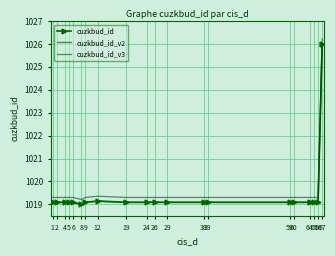

Reading left to right, transcribe all the data shown in this chart.

cuzkbud_id: 1=1019.1	2=1019.1	4=1019.1	5=1019.1	6=1019.1	8=1019.0	9=1019.1	12=1019.1	19=1019.1	24=1019.1	26=1019.1	29=1019.1	38=1019.1	39=1019.1	59=1019.1	60=1019.1	64=1019.1	65=1019.1	66=1019.1	67=1026.0
cuzkbud_id_v2: 1=1019.1	2=1019.1	4=1019.1	5=1019.1	6=1019.1	8=1019.0	9=1019.1	12=1019.1	19=1019.1	24=1019.1	26=1019.1	29=1019.1	38=1019.1	39=1019.1	59=1019.1	60=1019.1	64=1019.1	65=1019.1	66=1019.1	67=1026.0
cuzkbud_id_v3: 1=1019.3	2=1019.3	4=1019.3	5=1019.3	6=1019.3	8=1019.2	9=1019.3	12=1019.4	19=1019.3	24=1019.3	26=1019.3	29=1019.3	38=1019.3	39=1019.3	59=1019.3	60=1019.3	64=1019.3	65=1019.3	66=1019.3	67=1026.2